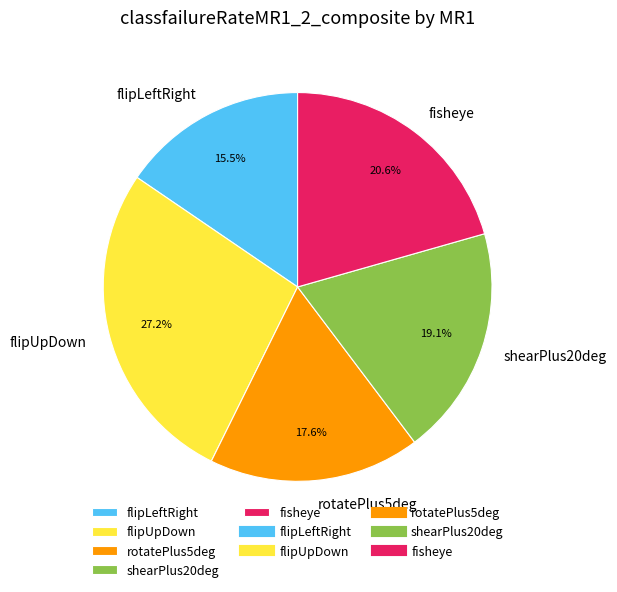

What percentage do fisheye and flipLeftRight together represent?

36.1%